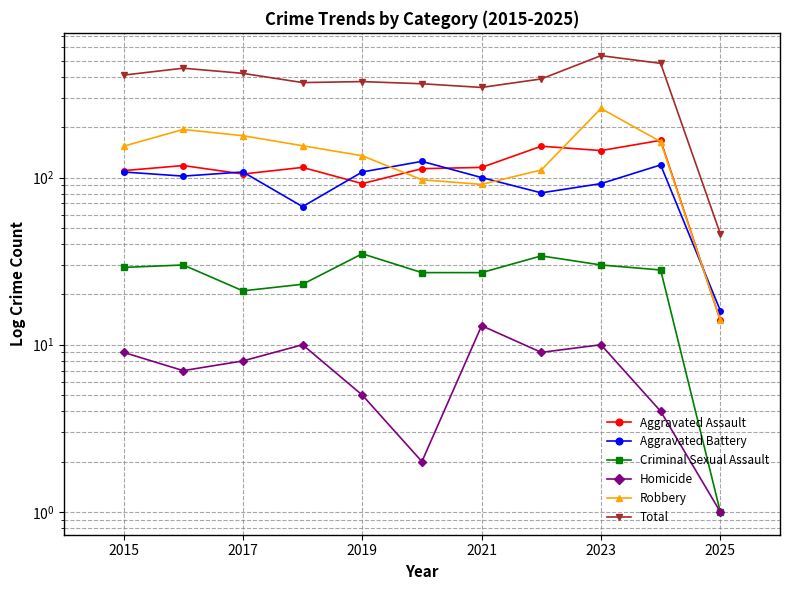

Is it true that Robbery equals 148 at 7?

False